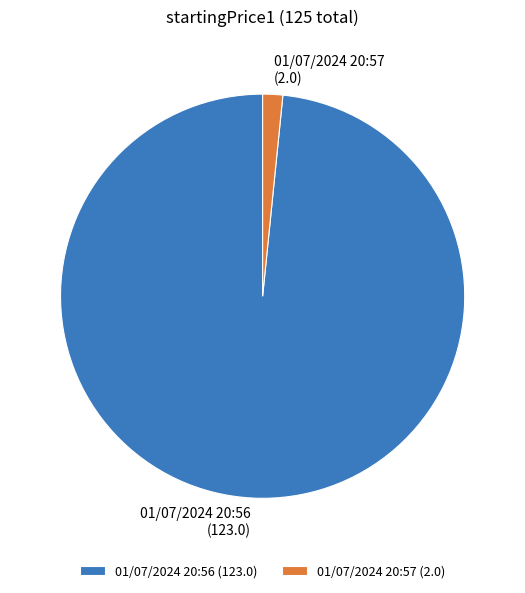

True or false: 01/07/2024 20:56 accounts for 98% of the total.

True